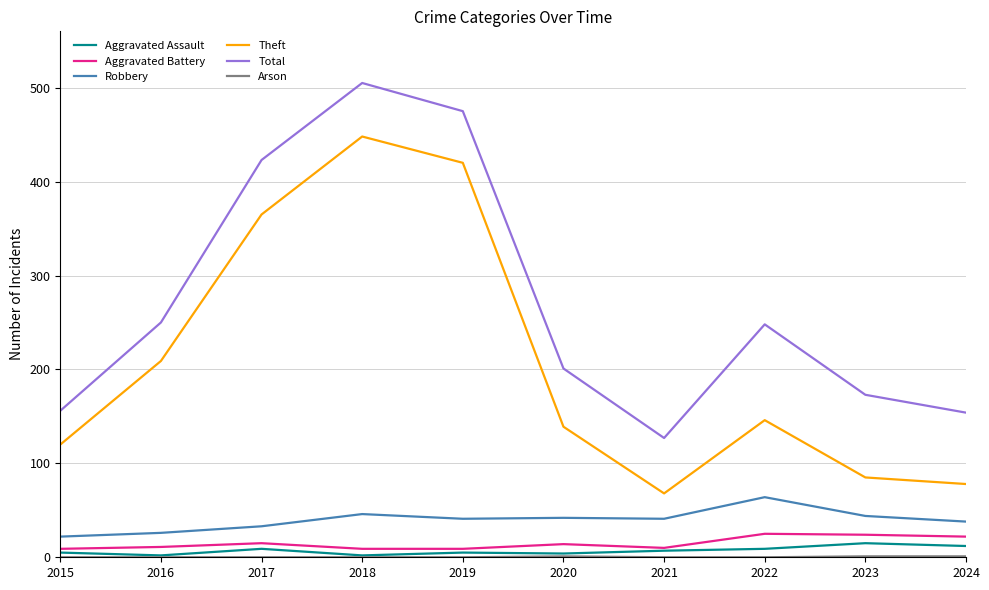

Which series has the largest range (max minus min)?

Theft